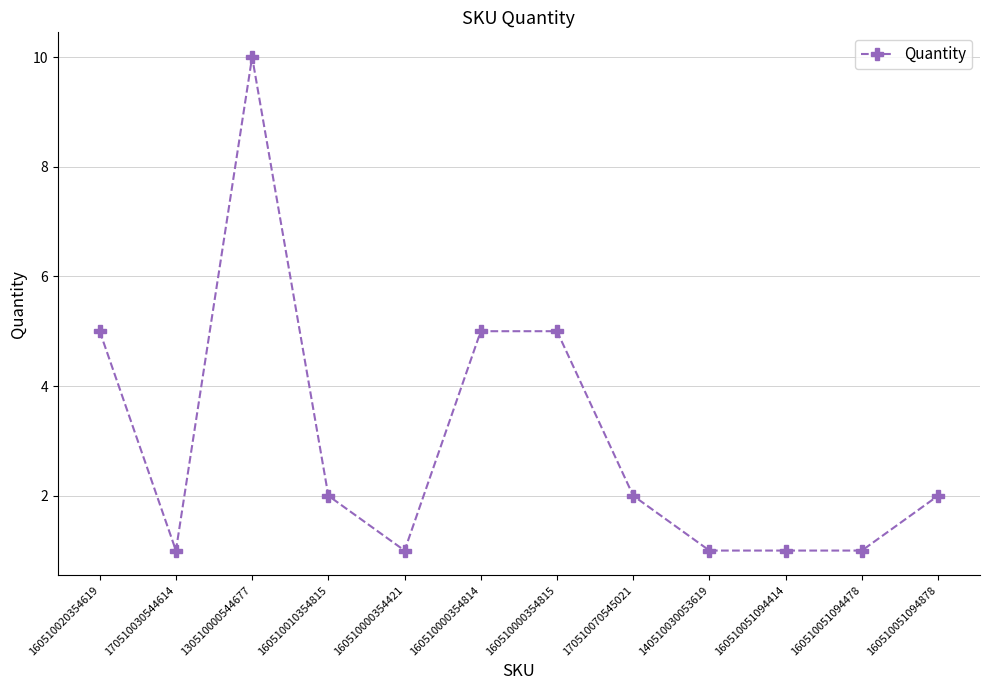

What position from the right is 160510000354815?

6